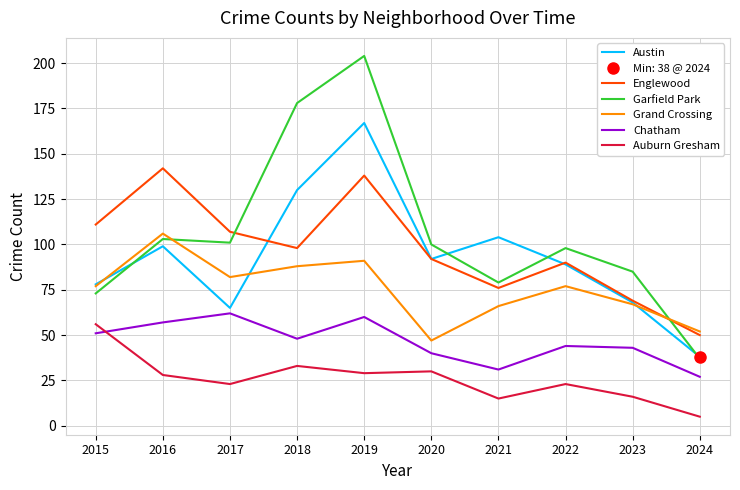

What is the value of the Grand Crossing point at the 2nd from the left?

106